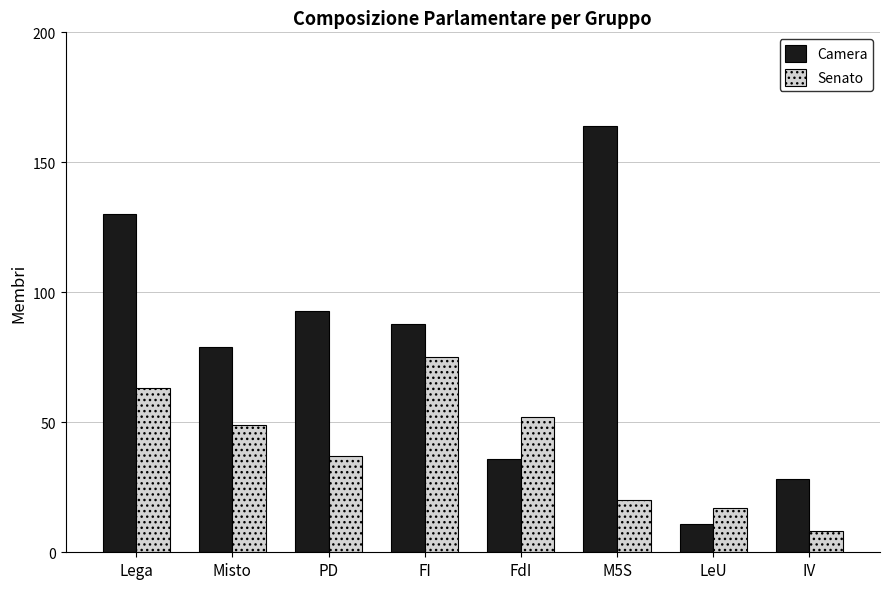

Which category has the highest value in the Camera series?

M5S